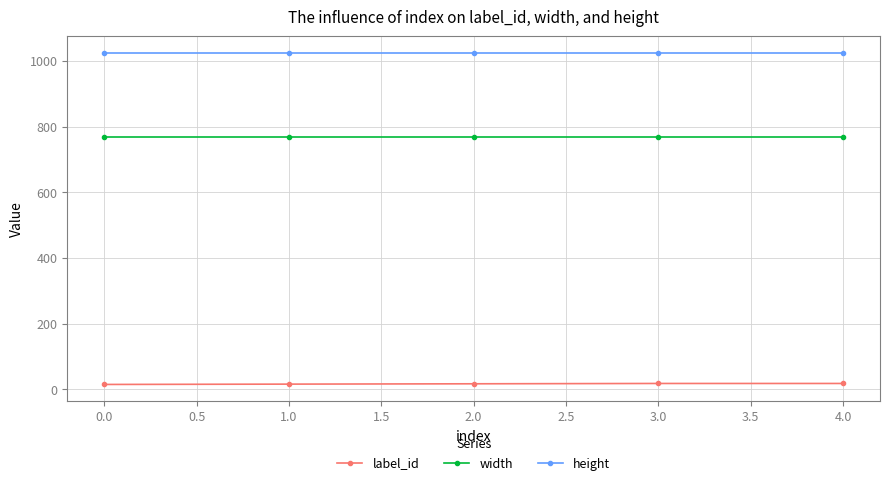

How many values in the label_id series are below 17?

2